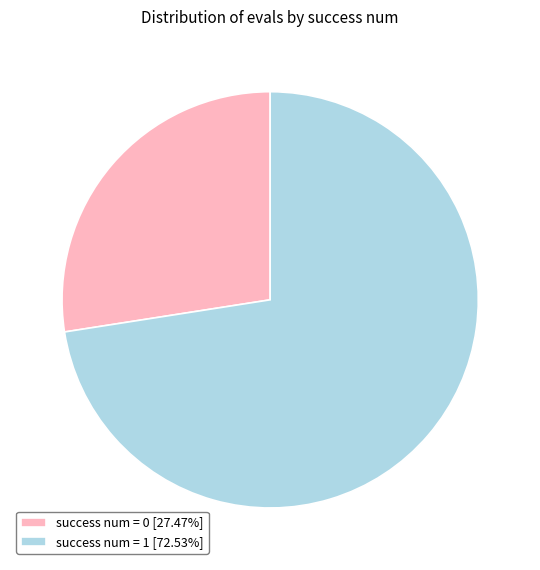

Is the sum of success num = 0 [27.47%] and success num = 1 [72.53%] greater than half?

Yes